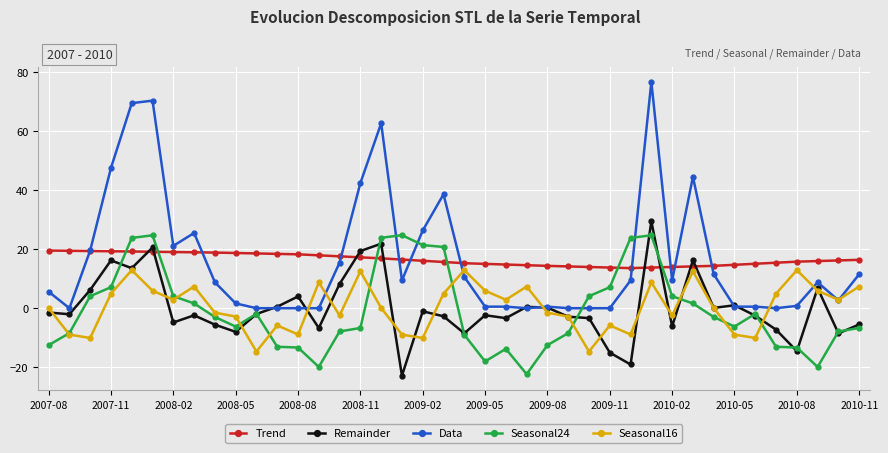

True or false: Seasonal24 and Data cross at least once.

True